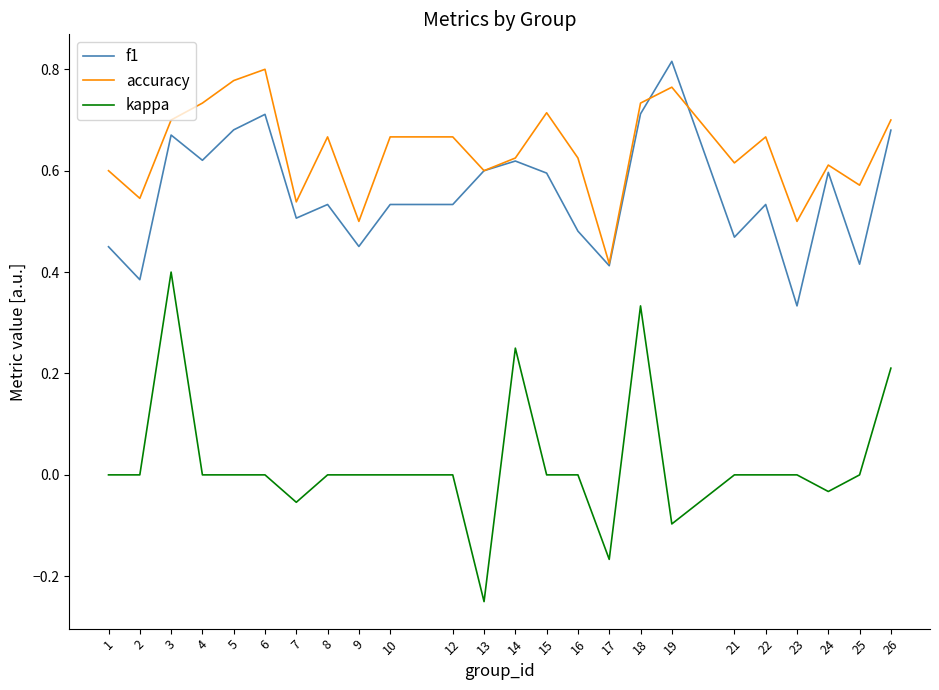

Which category has the lowest value across all series?

13